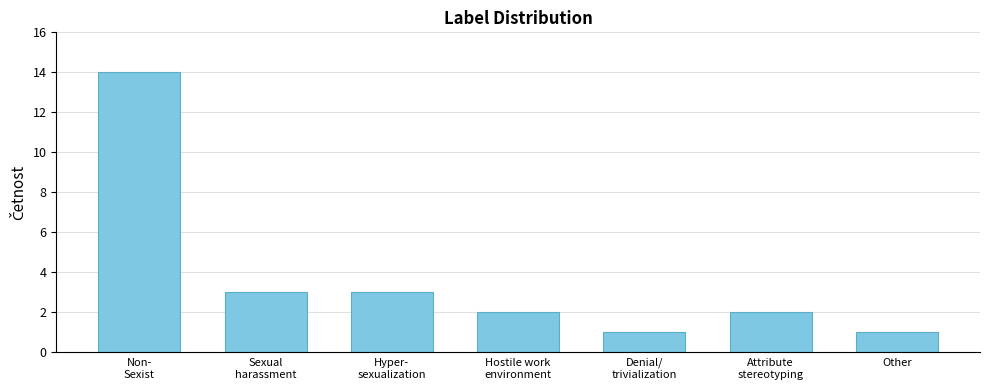

Reading right to left, list all the values displayed in this chart.

1	2	1	2	3	3	14